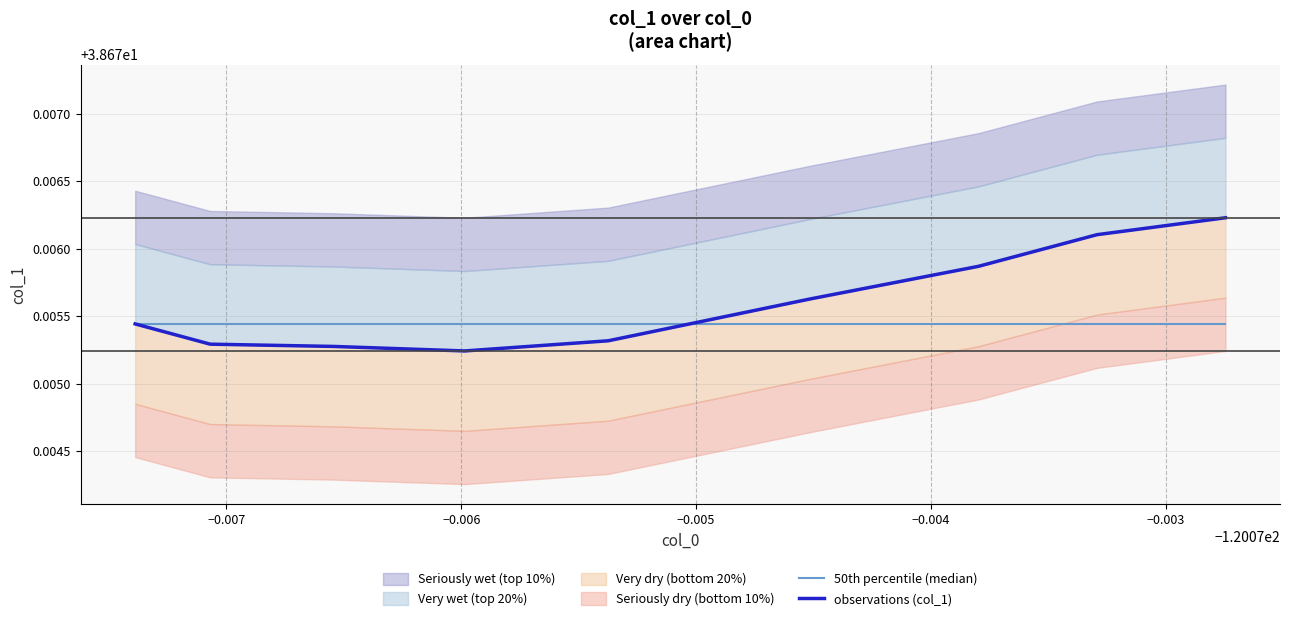

Does the chart have visible grid lines?

Yes